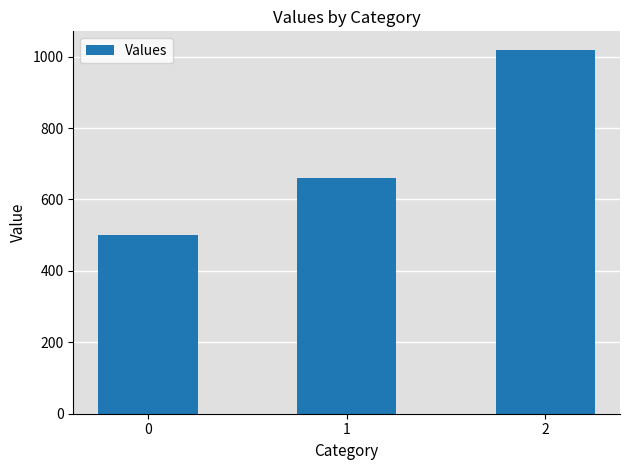

List the labels in order of value, largest first.

2, 1, 0